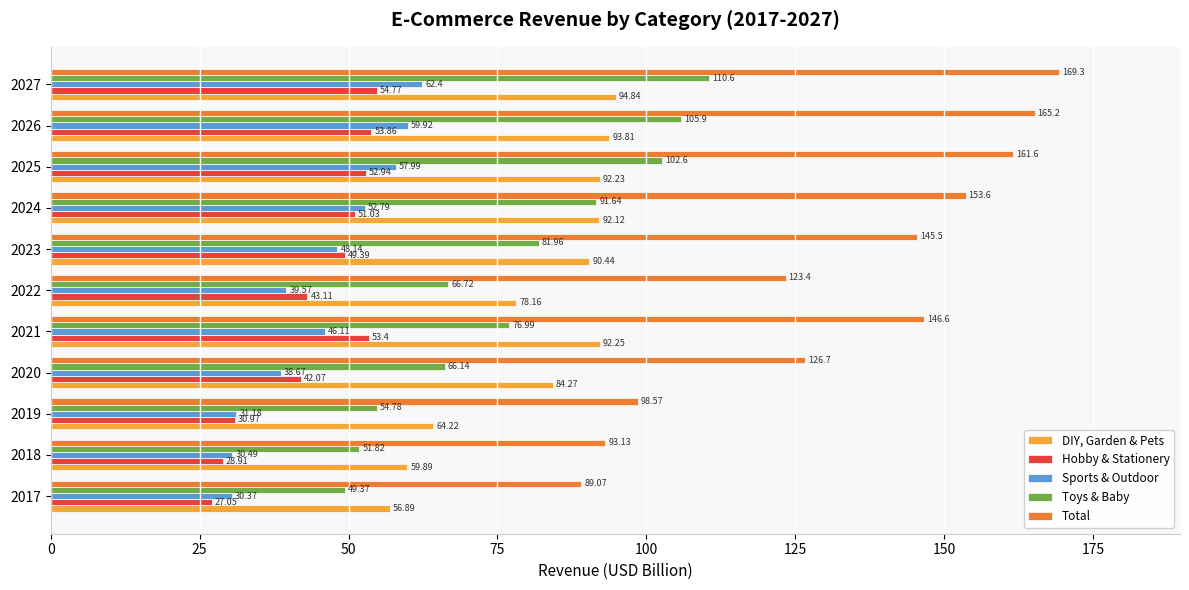

Between 2019 and 2026, which series saw the biggest shift?

Total